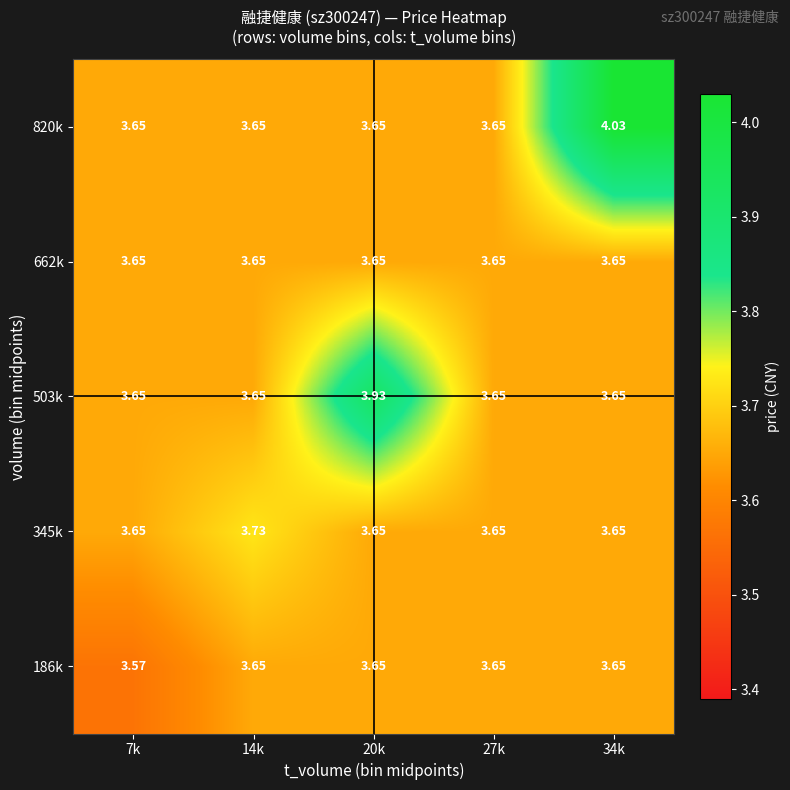

Reading left to right, list all the values displayed in this chart.

186k: 7k=3.6	14k=3.6	20k=3.6	27k=3.6	34k=3.6
345k: 7k=3.6	14k=3.7	20k=3.6	27k=3.6	34k=3.6
503k: 7k=3.6	14k=3.6	20k=3.9	27k=3.6	34k=3.6
662k: 7k=3.6	14k=3.6	20k=3.6	27k=3.6	34k=3.6
820k: 7k=3.6	14k=3.6	20k=3.6	27k=3.6	34k=4.0